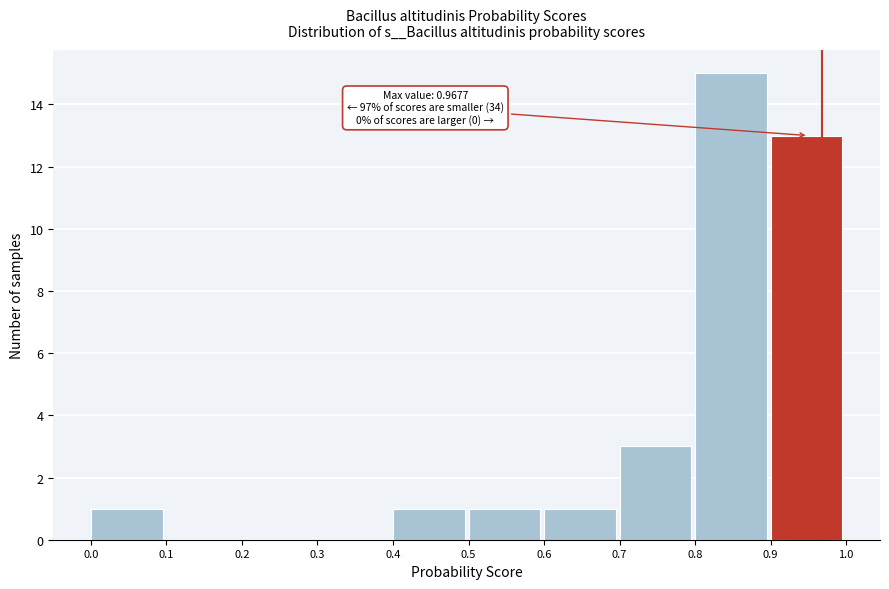

Over which range of the x-axis is the bar tallest?

0.8 to 0.9